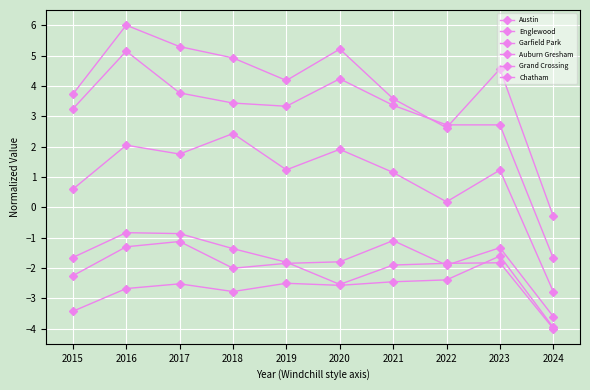

Reading left to right, list all the values displayed in this chart.

Austin: 2015=3.7	2016=6.0	2017=5.3	2018=4.9	2019=4.2	2020=5.2	2021=3.6	2022=2.6	2023=4.6	2024=-0.3
Englewood: 2015=3.2	2016=5.1	2017=3.8	2018=3.4	2019=3.3	2020=4.2	2021=3.4	2022=2.7	2023=2.7	2024=-1.7
Garfield Park: 2015=0.6	2016=2.0	2017=1.8	2018=2.4	2019=1.2	2020=1.9	2021=1.1	2022=0.2	2023=1.2	2024=-2.8
Auburn Gresham: 2015=-1.7	2016=-0.8	2017=-0.9	2018=-1.4	2019=-1.8	2020=-2.5	2021=-1.9	2022=-1.8	2023=-1.8	2024=-4.0
Grand Crossing: 2015=-2.3	2016=-1.3	2017=-1.1	2018=-2.0	2019=-1.8	2020=-1.8	2021=-1.1	2022=-1.9	2023=-1.3	2024=-3.6
Chatham: 2015=-3.4	2016=-2.7	2017=-2.5	2018=-2.8	2019=-2.5	2020=-2.6	2021=-2.5	2022=-2.4	2023=-1.6	2024=-4.0